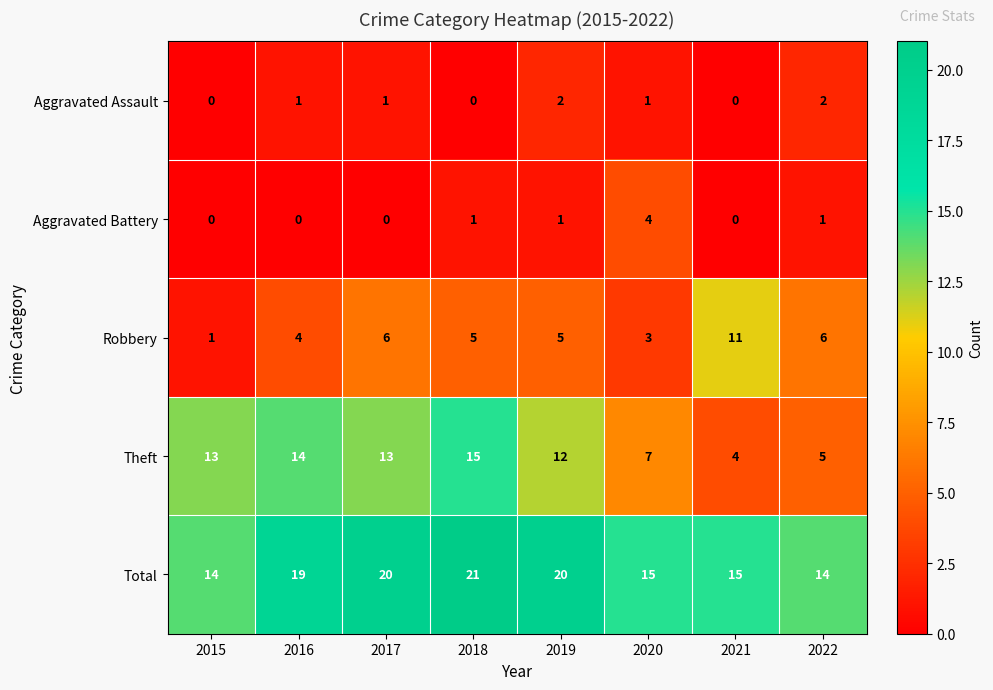

What is the average value of the Robbery series?

5